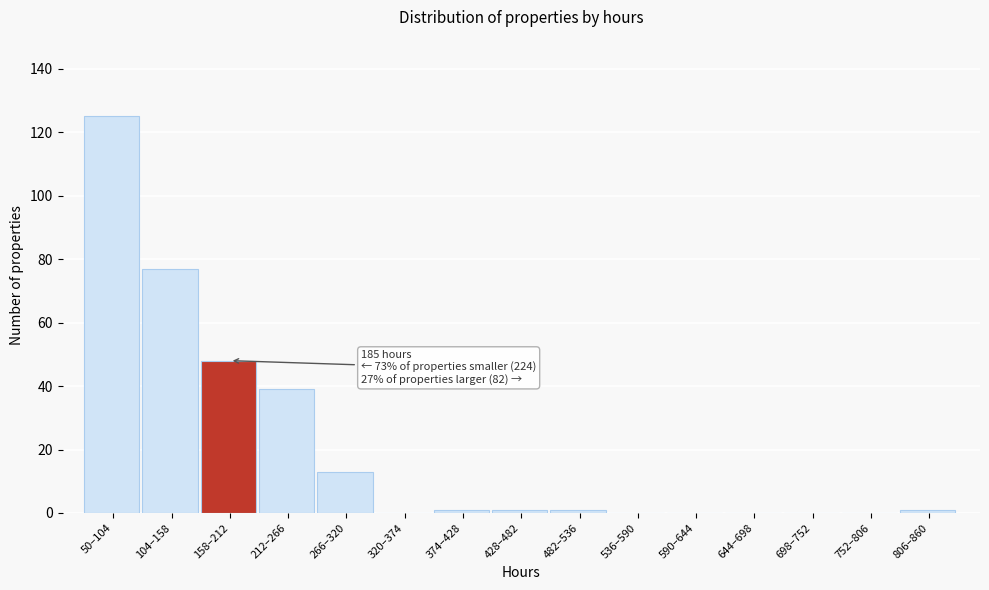

Where is the data nearest to the value 62?

158–212